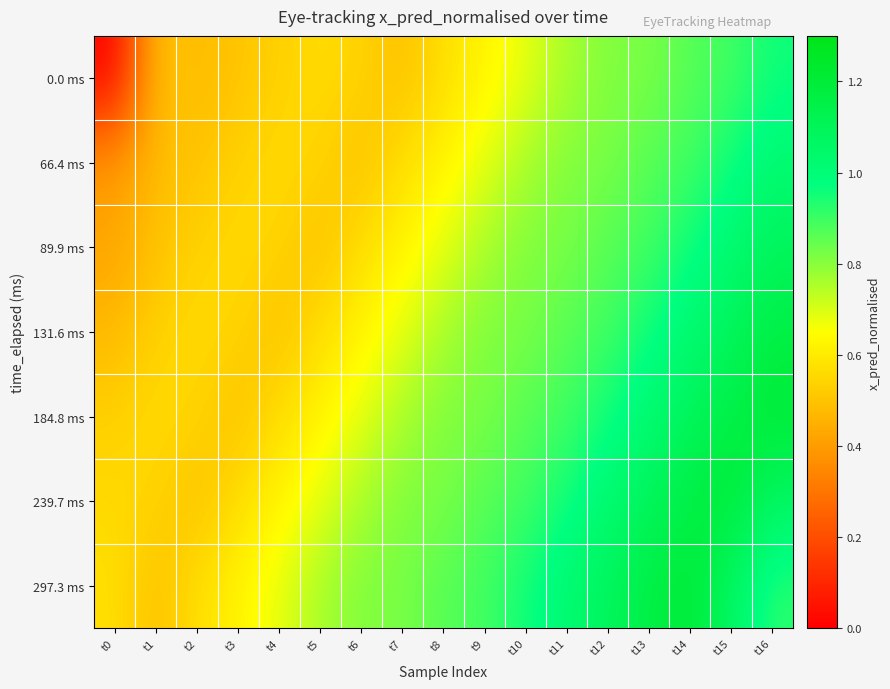

At t5, list the series in order from smallest to largest.

89.9 ms, 66.4 ms, 0.0 ms, 131.6 ms, 184.8 ms, 239.7 ms, 297.3 ms